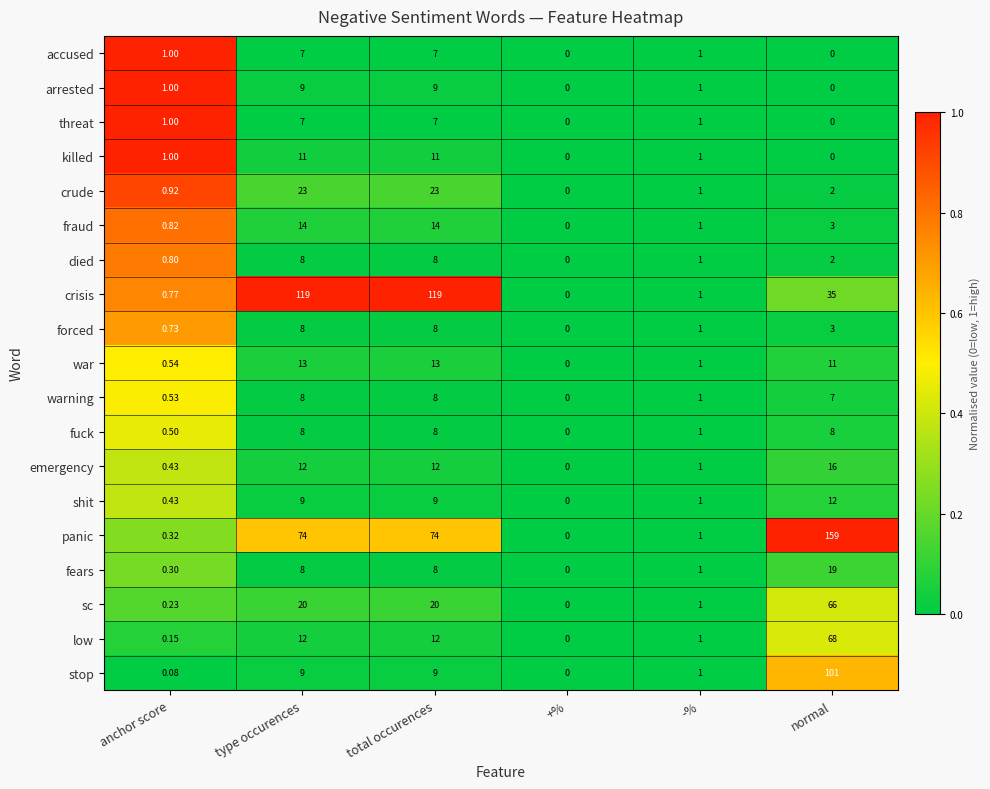

How many data points does each series have?

6